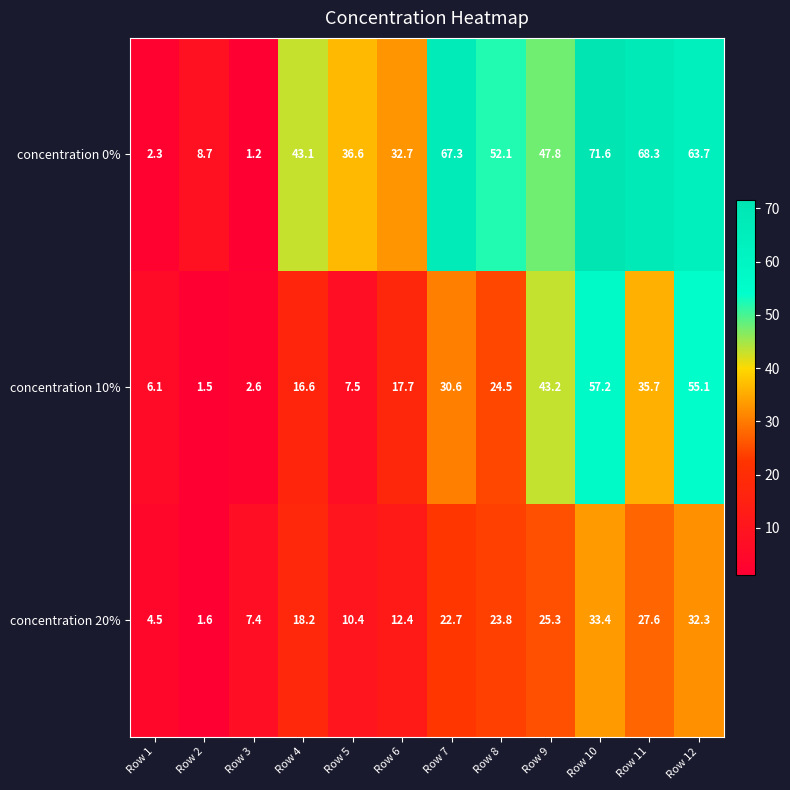

At how many categories does at least one series exceed 16?

9